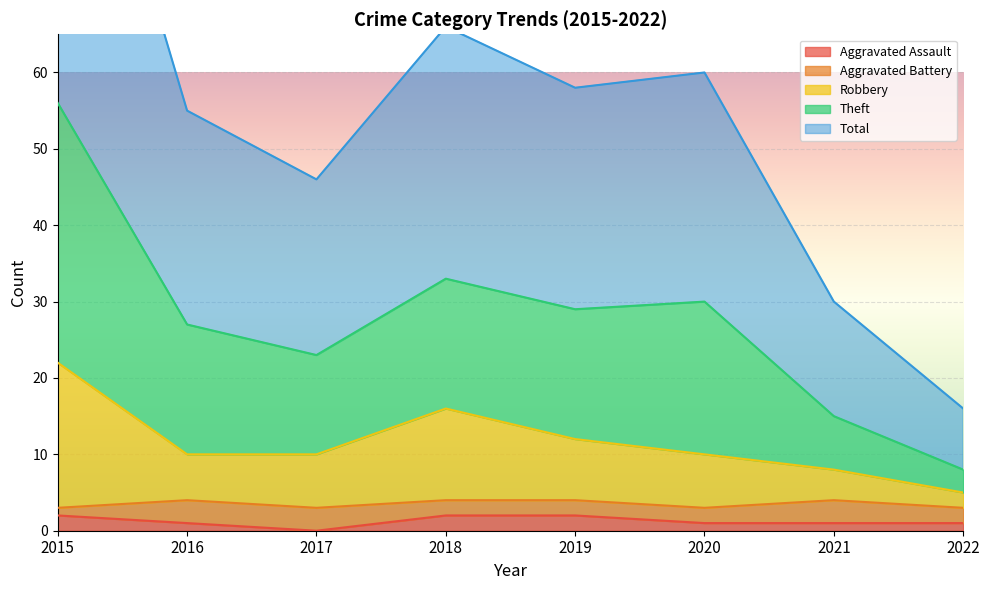

Which has a higher value, 2015 or 2018?

2015